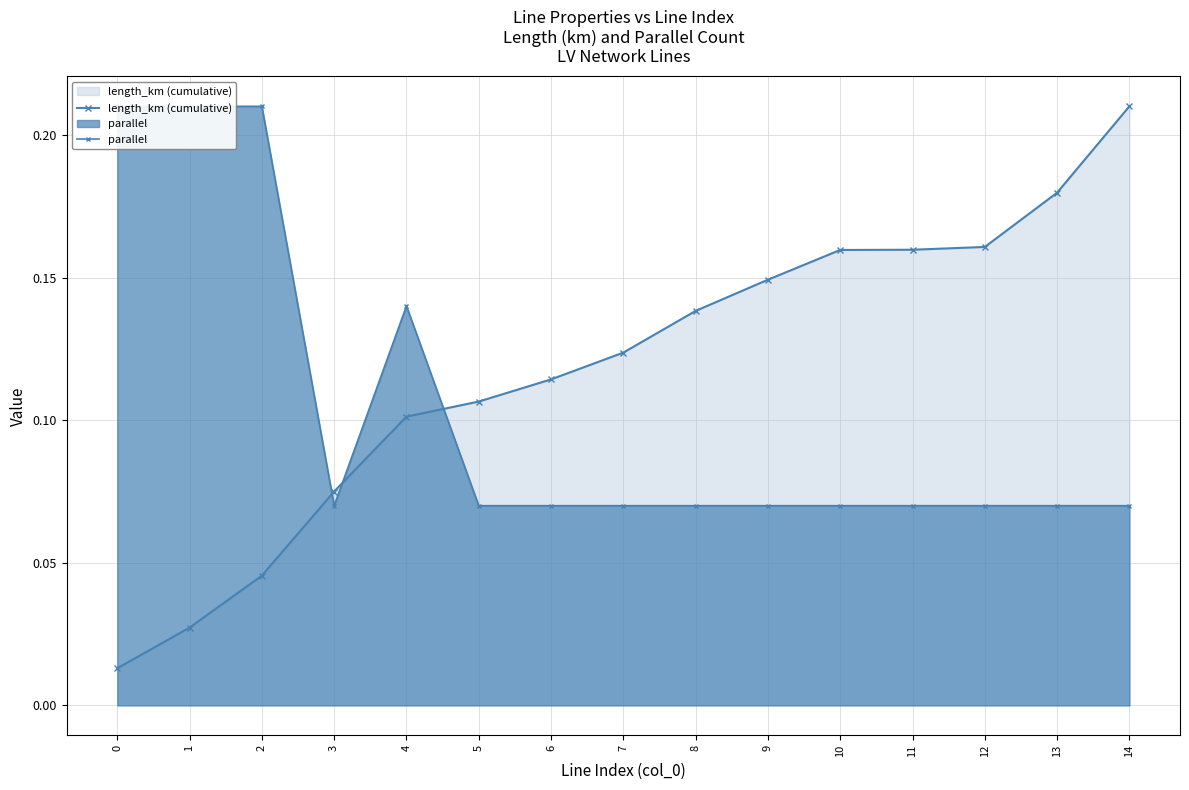

True or false: parallel has a value of 0.0 at 10.

False